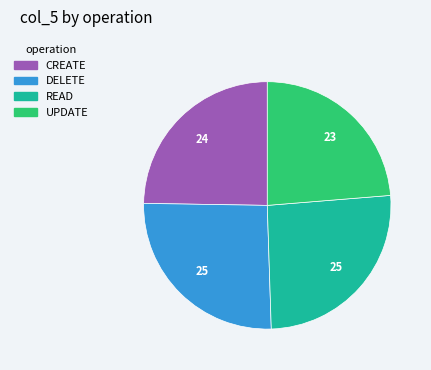

Does any single category account for the majority?

No